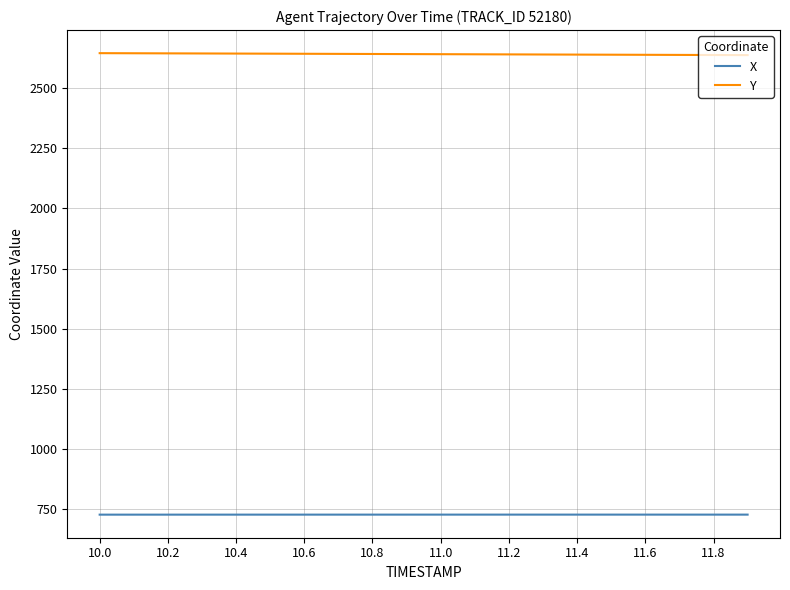

What is the maximum value for X?

728.5